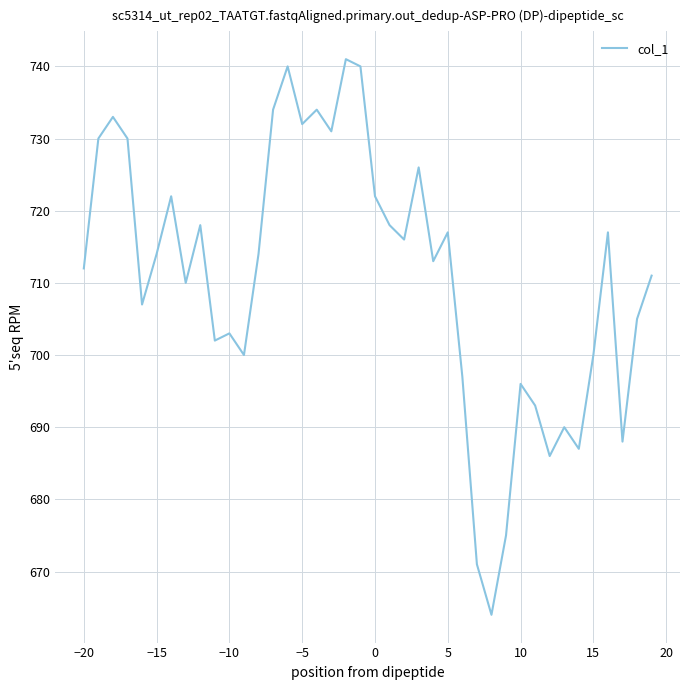

What is the greatest value displayed?

741